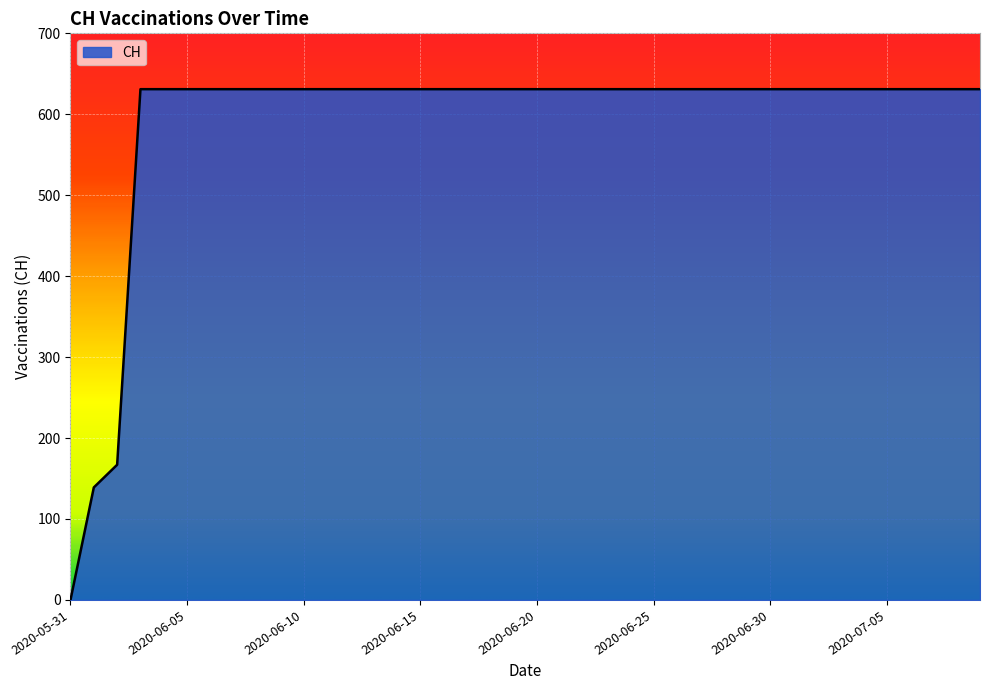

What is the difference between the maximum and minimum values?

631